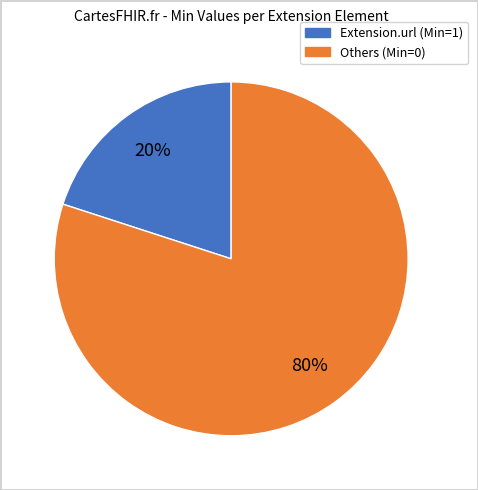

To the nearest percent, what is the average slice percentage?

50%